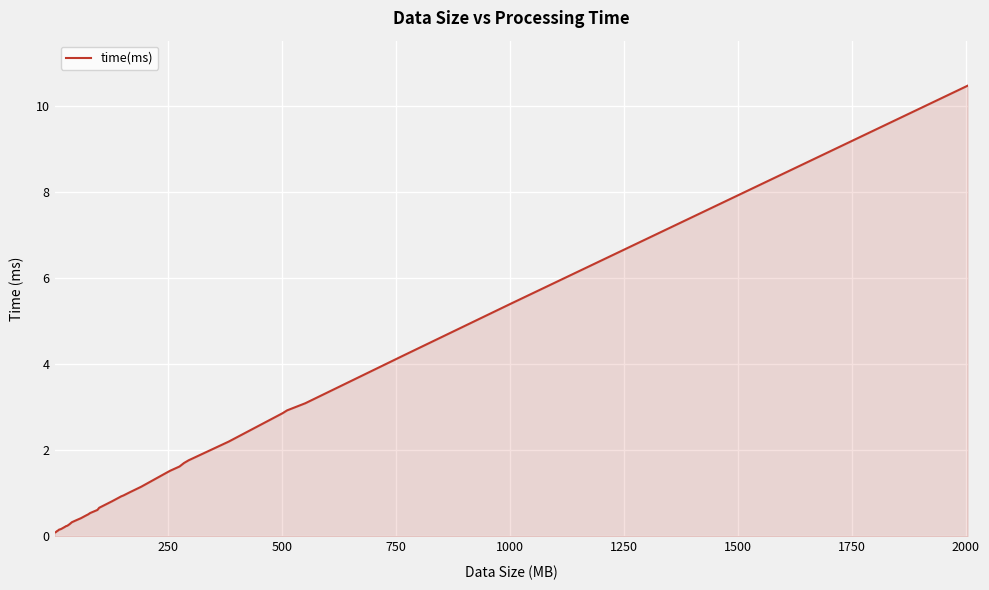

What is the maximum value shown in the chart?

10.5